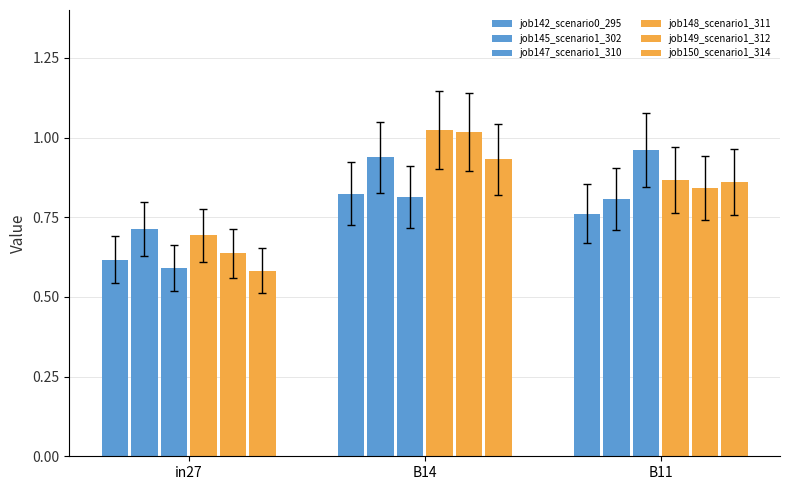

Count the number of categories in the chart.

3